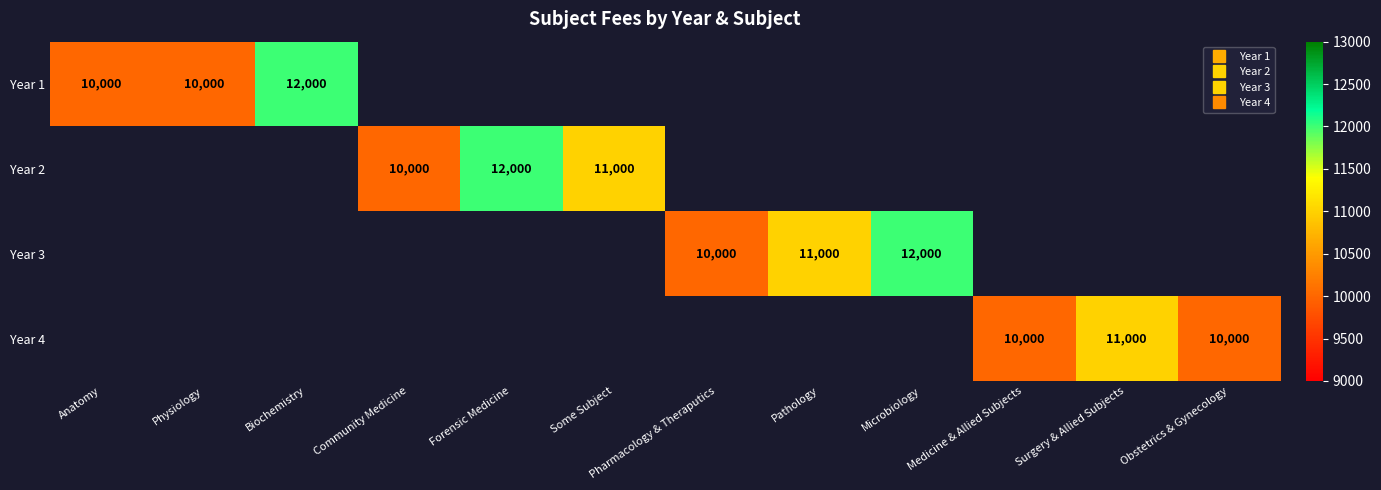

Which has a higher value, Obstetrics & Gynecology or Pharmacology & Theraputics?

Pharmacology & Theraputics